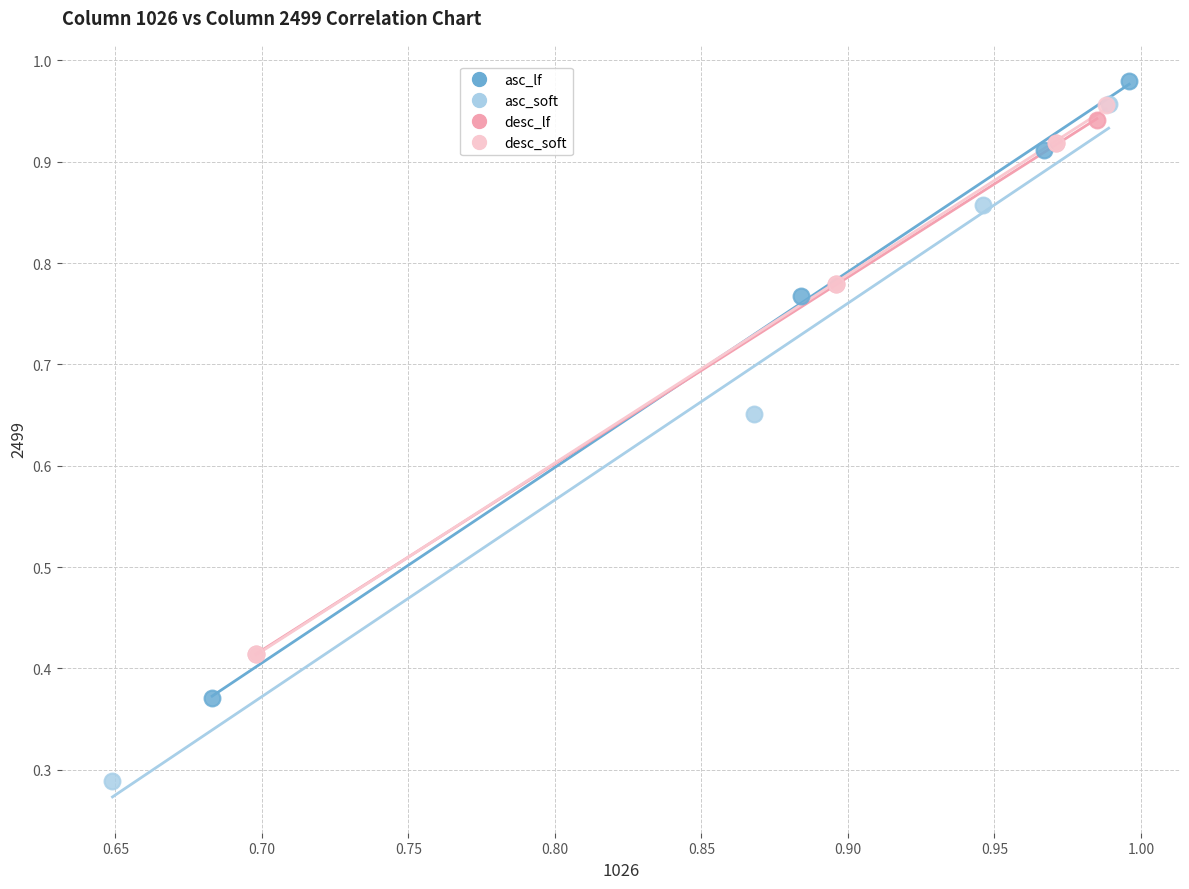

Which series reaches the maximum Y coordinate?

asc_lf